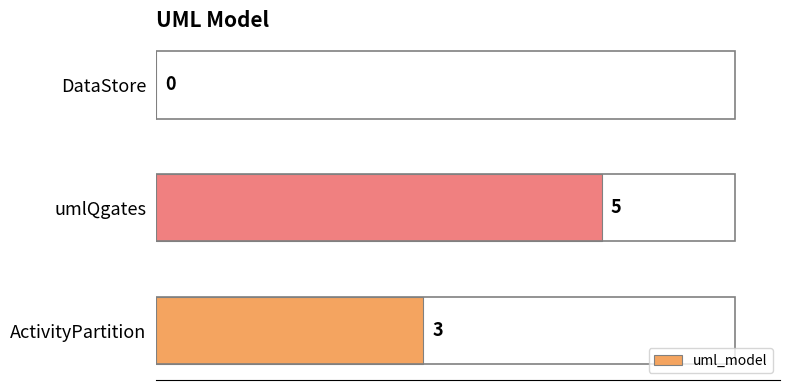

What is the maximum value shown in the chart?

5